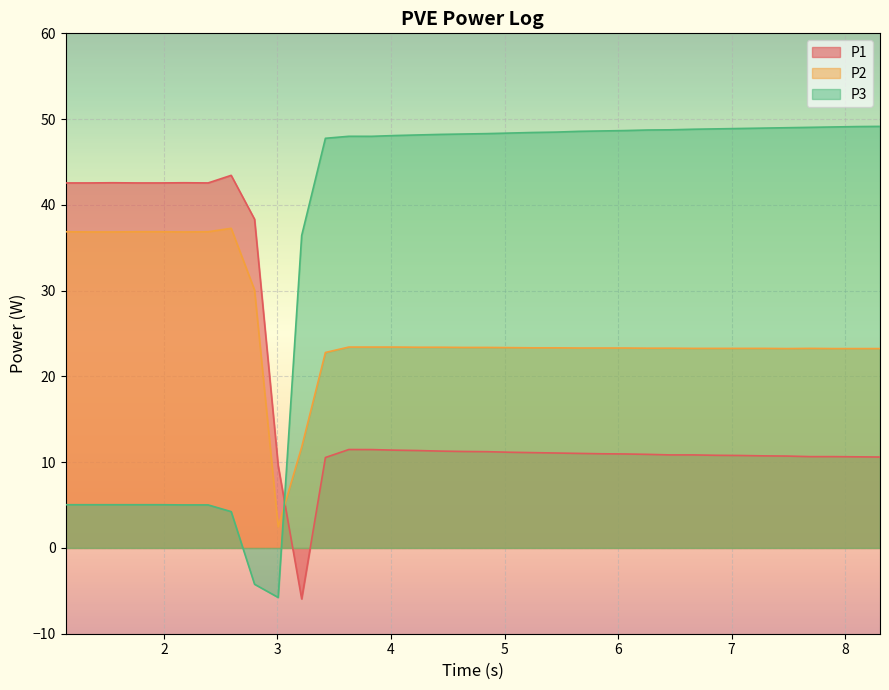

What is the spread (max minus min) of values at 1.55?

37.5